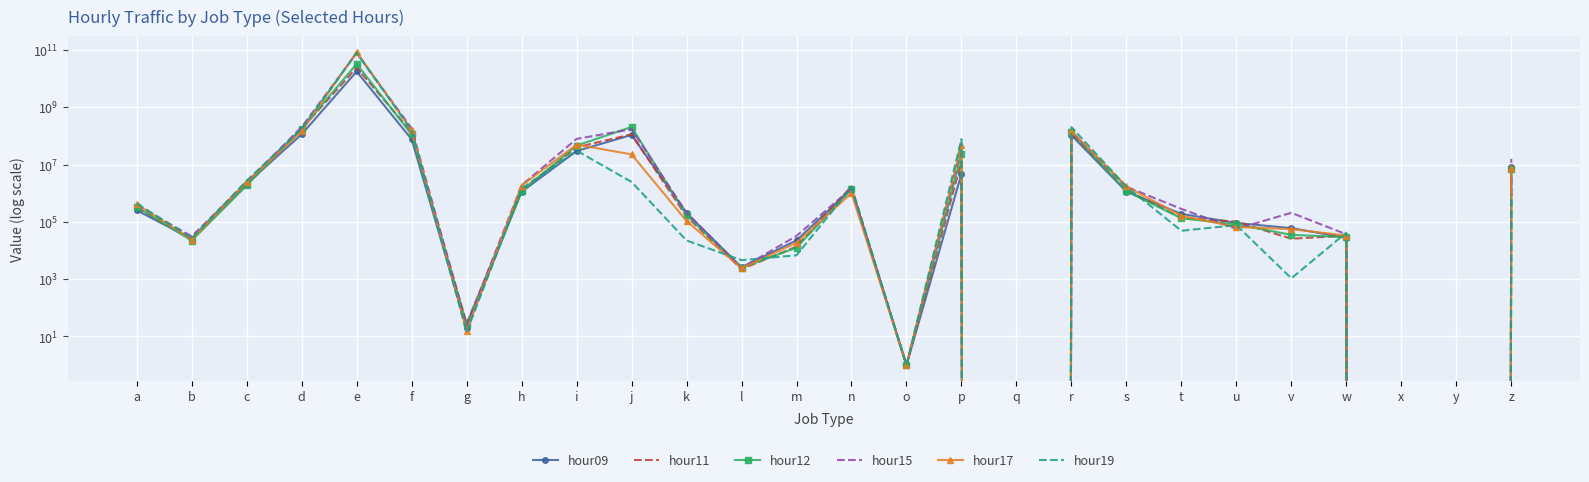

Is the value of hour12 at e greater than the value of hour09 at u?

Yes